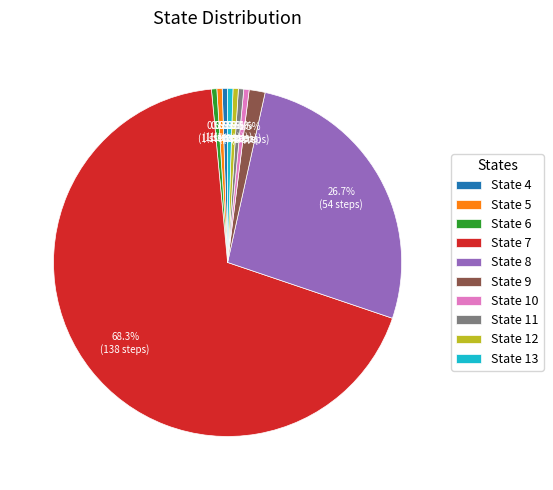

How much of the chart is everything except State 5?

99.5%